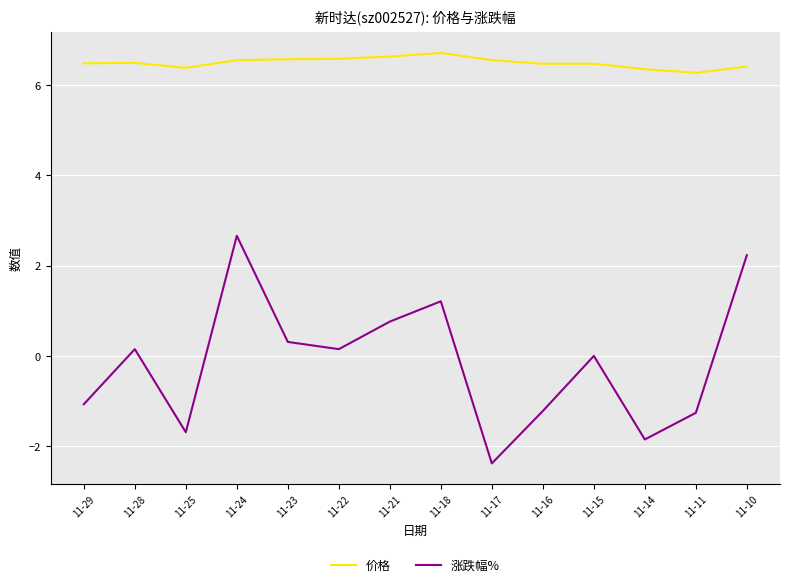

What is the average value of the 价格 series?

6.5